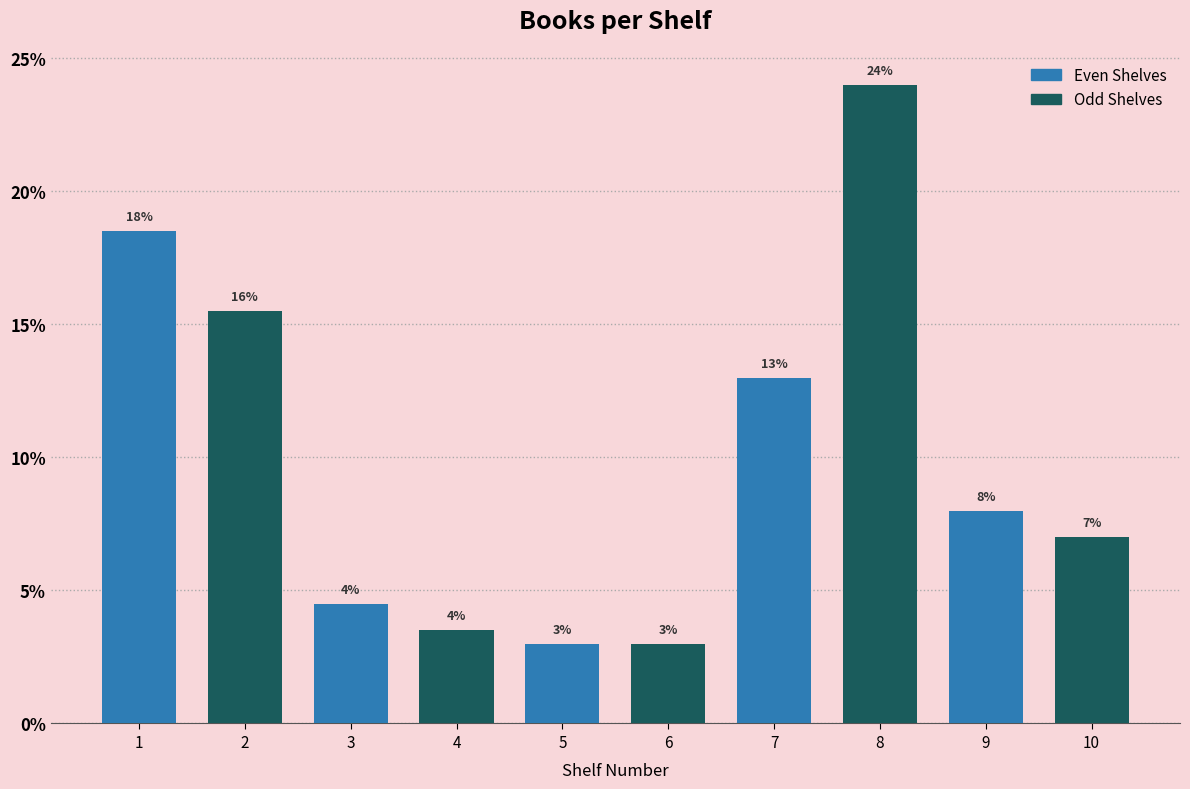

Between 5 and 10, which is larger?

10